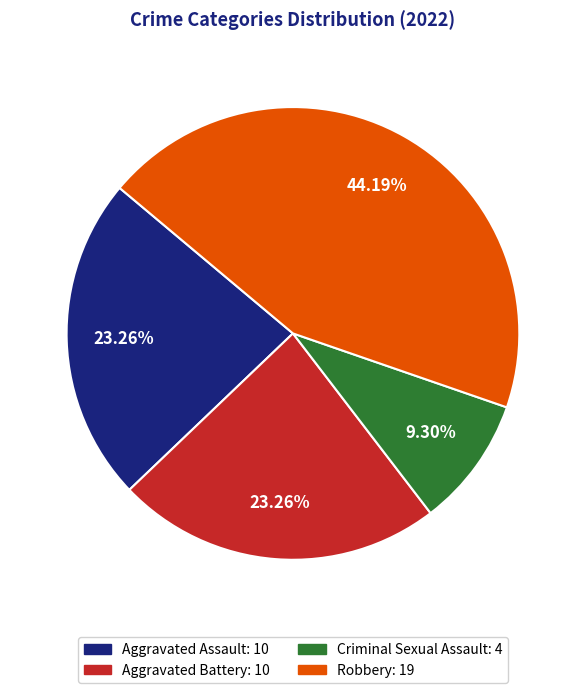

How many segments does this pie chart have?

4